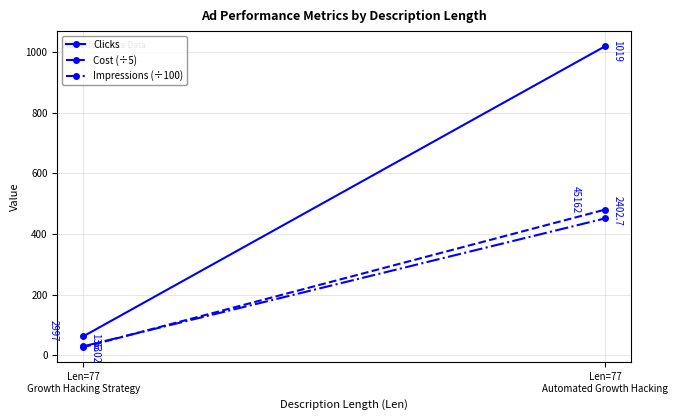

At which category does the chart reach its minimum across all series?

Len=77
Growth Hacking Strategy